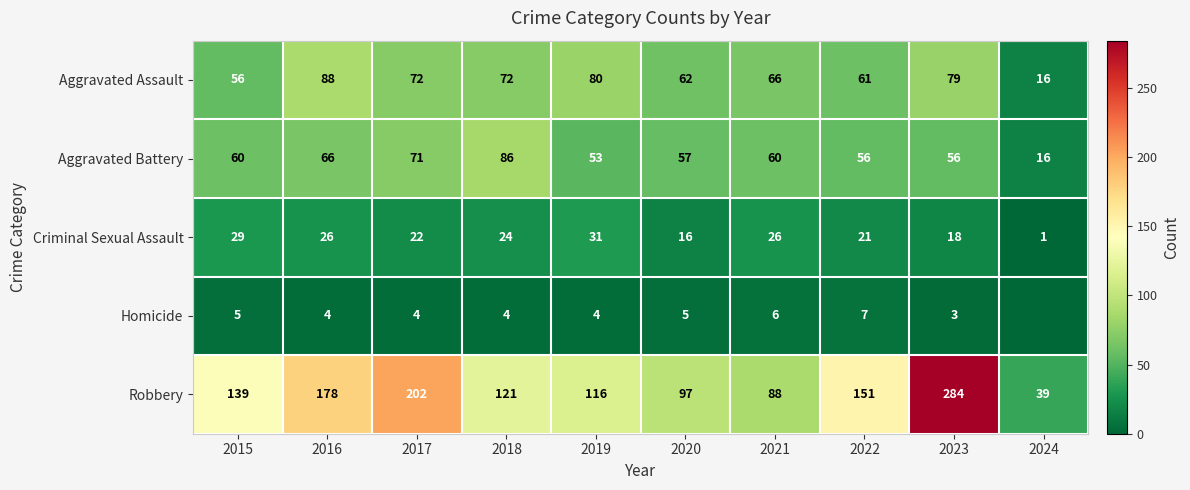

At which label does Aggravated Assault reach its peak?

2016